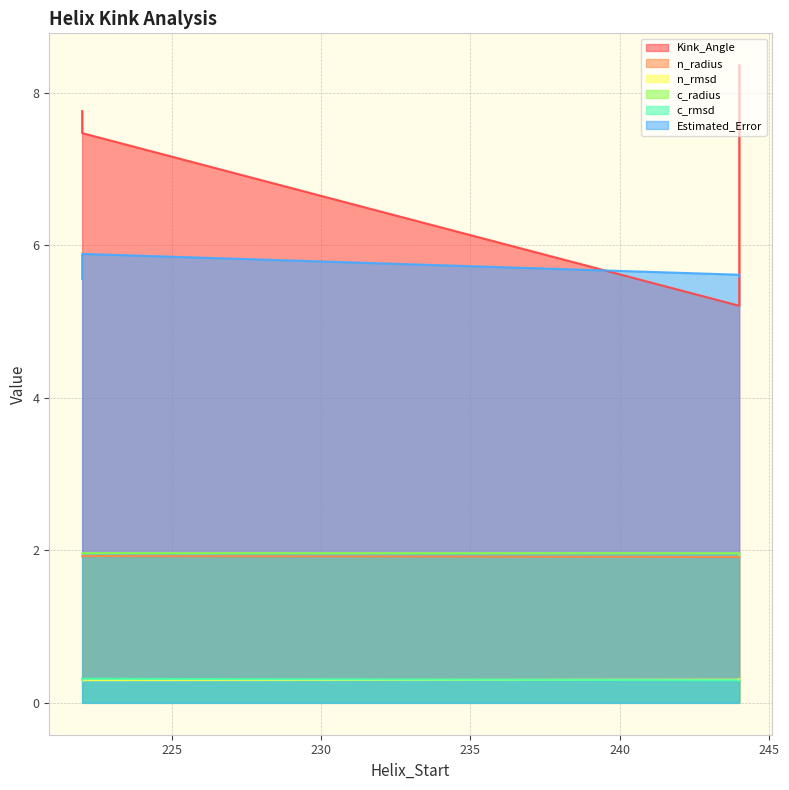

Which has a higher value, 222 or 222?

222